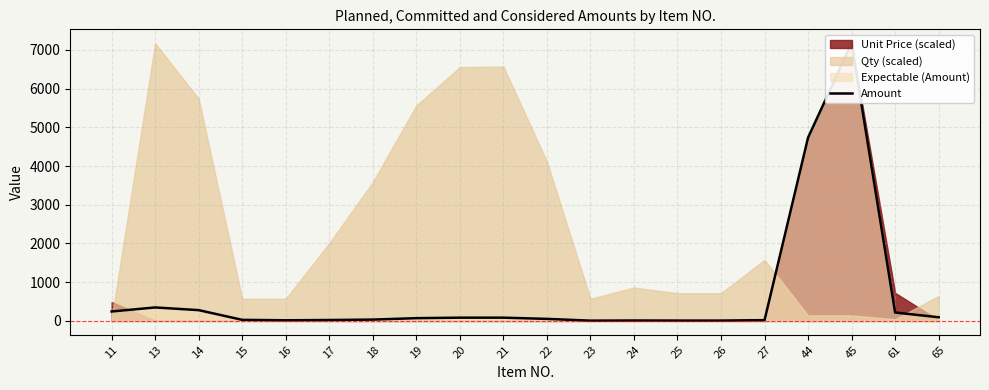

Reading left to right, extract all data points from this chart.

11=243.7	13=348.2	14=278.6	15=27.9	16=16.7	17=23.4	18=34.5	19=71.3	20=84.0	21=84.2	22=52.8	23=7.3	24=11.0	25=9.2	26=9.2	27=20.2	44=4735.4	45=7172.7	61=217.3	65=94.4